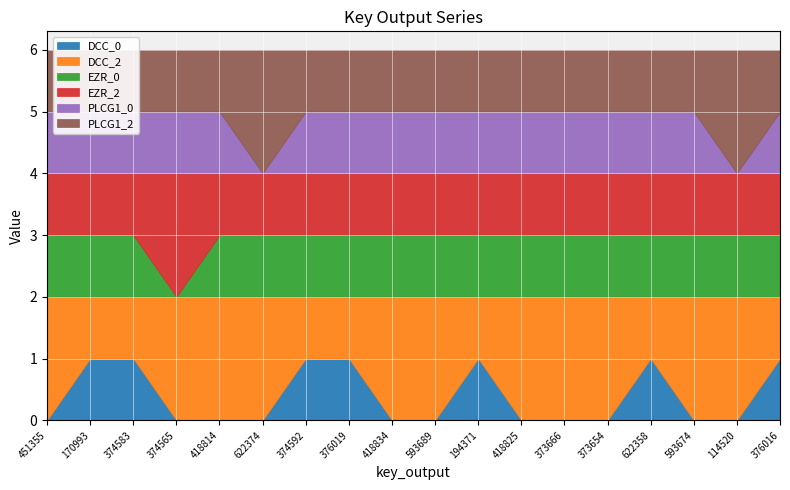

Count the number of data series in this chart.

6